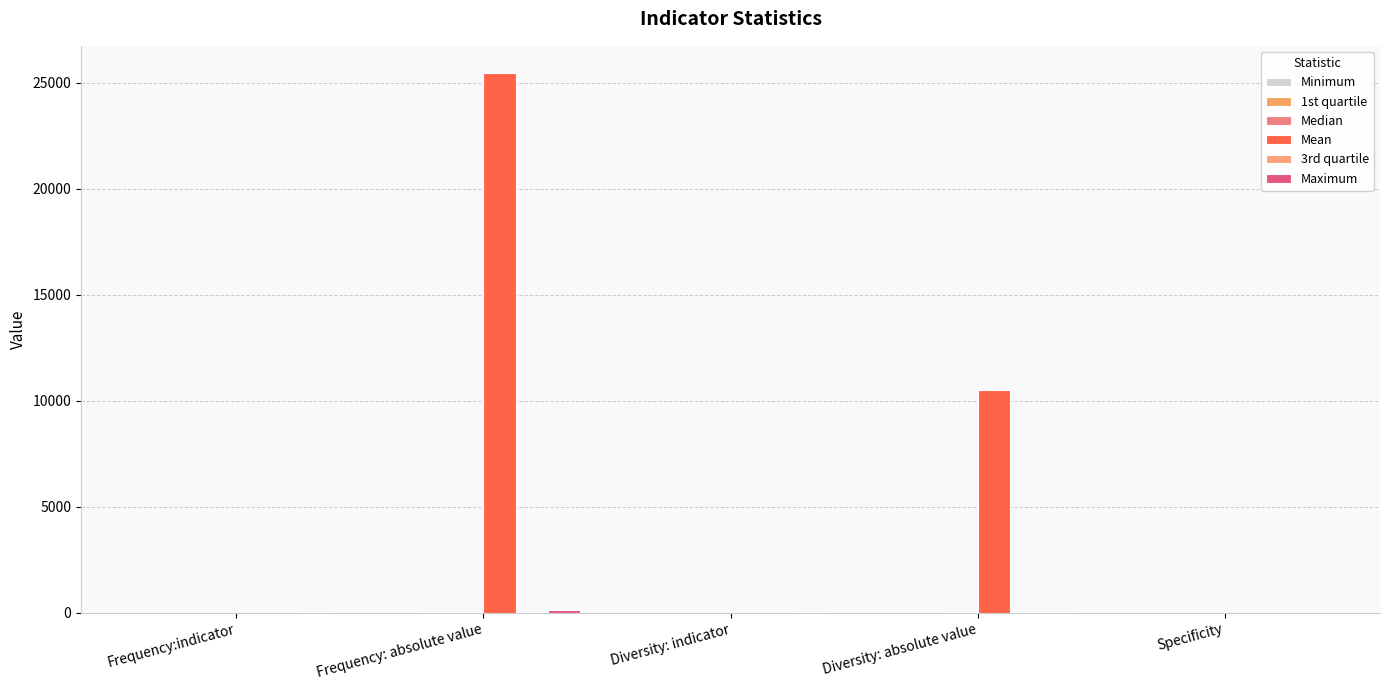

How many groups of bars are there?

5